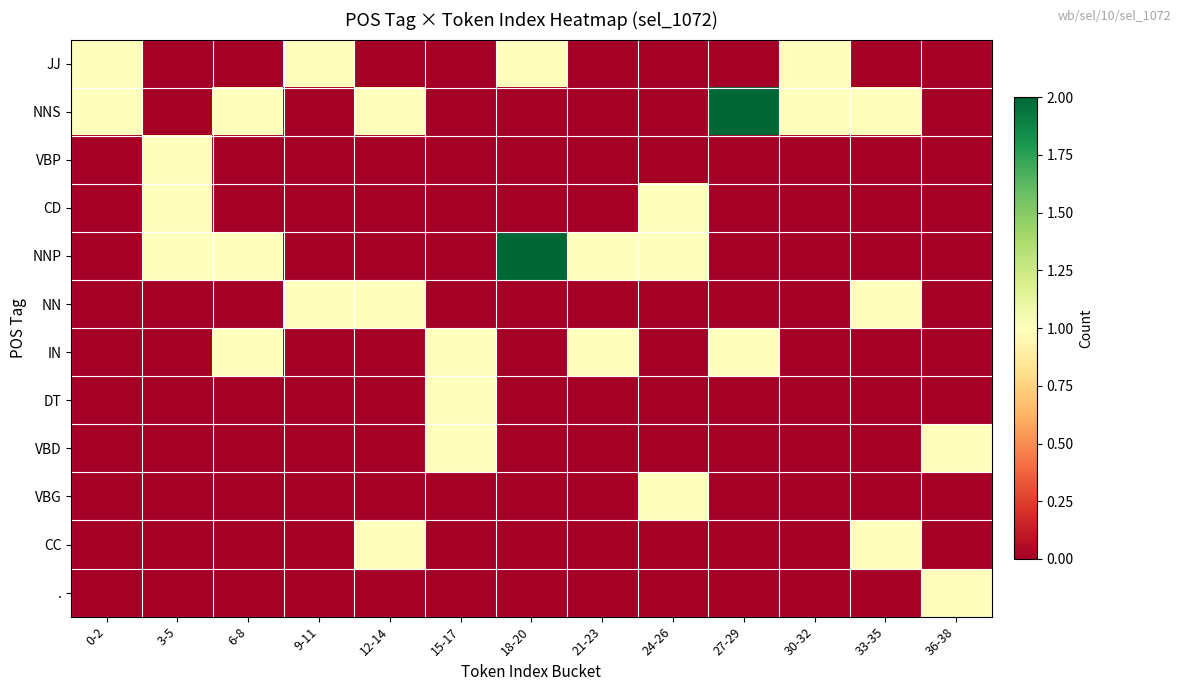

At which category is the sum across all series the highest?

3-5